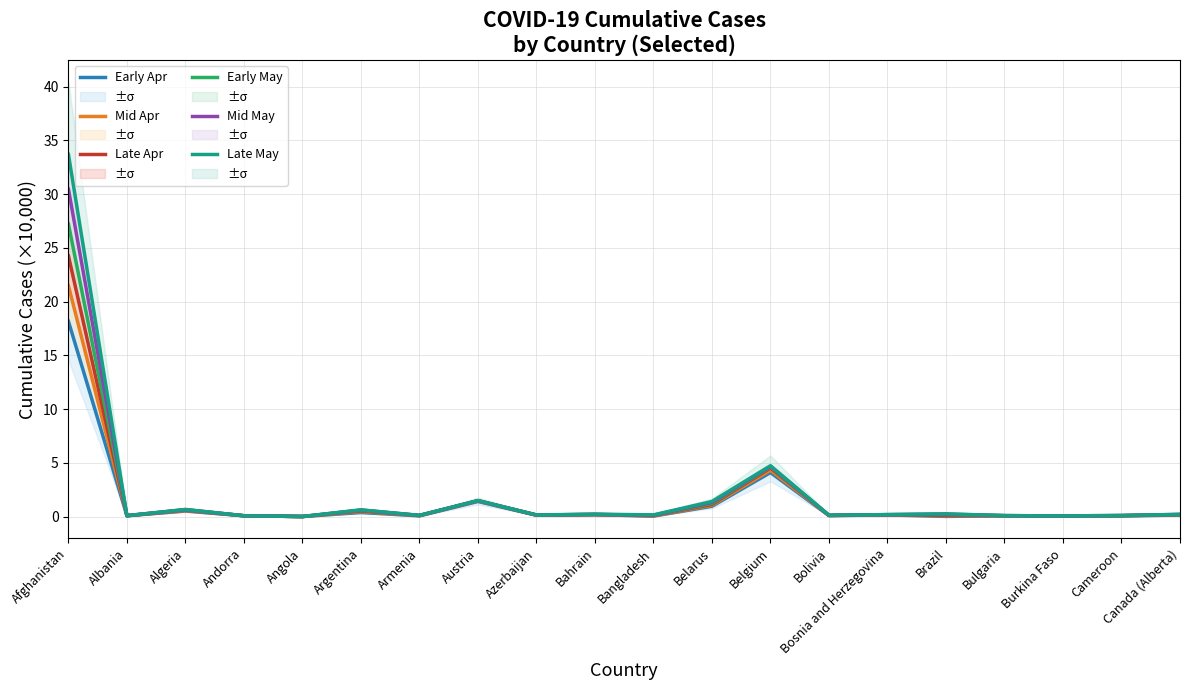

Is it true that Mid Apr equals 0.0 at Bahrain?

False